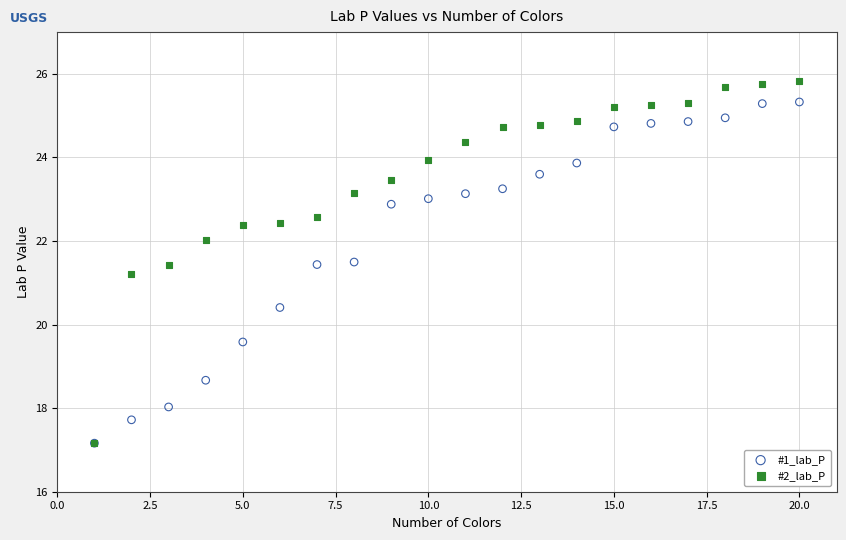

Across all series, what Y value is closest to 21?

21.2